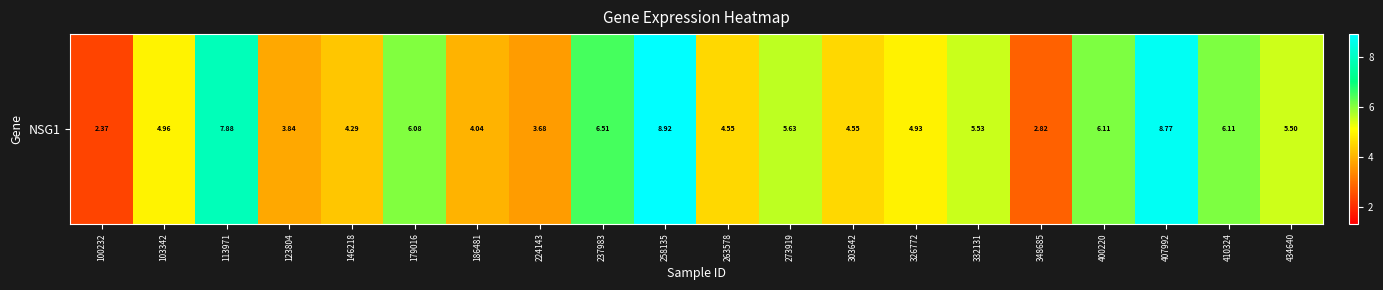

True or false: the data shows 7.9 at 113971.

True